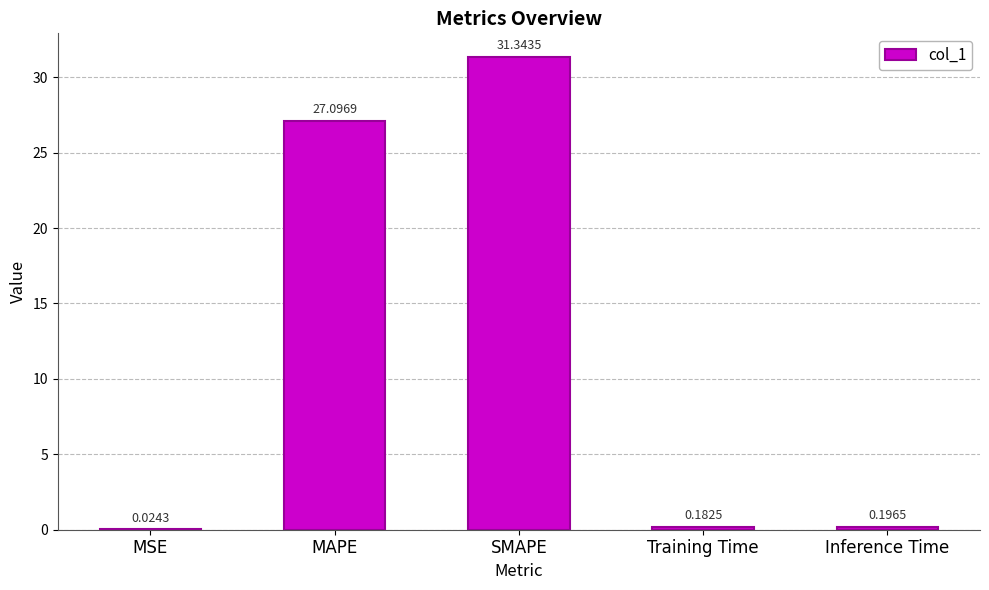

Between MAPE and Inference Time, which is larger?

MAPE